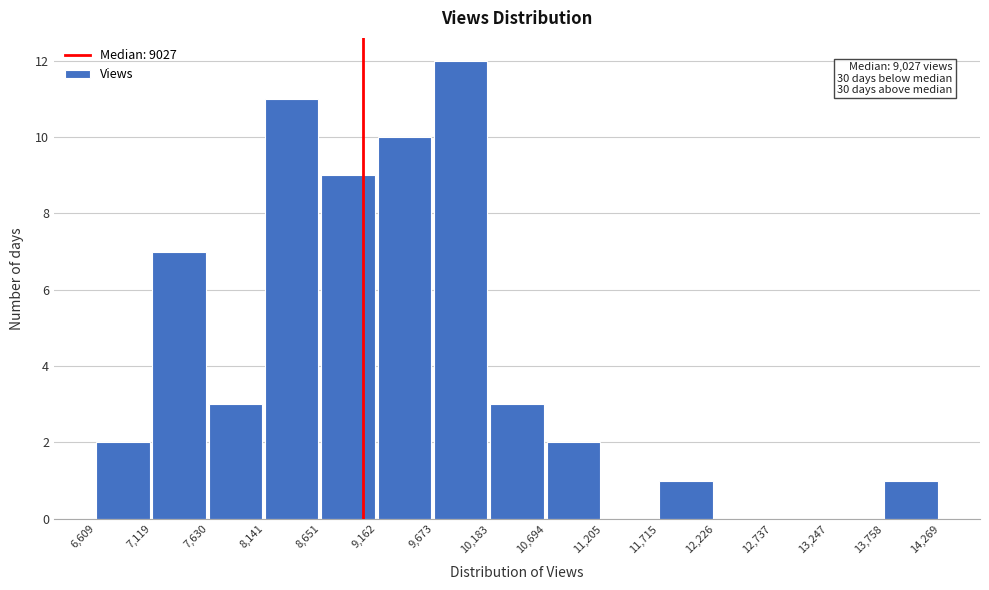

Which range on the x-axis has the tallest bar?

9,673 to 10,183